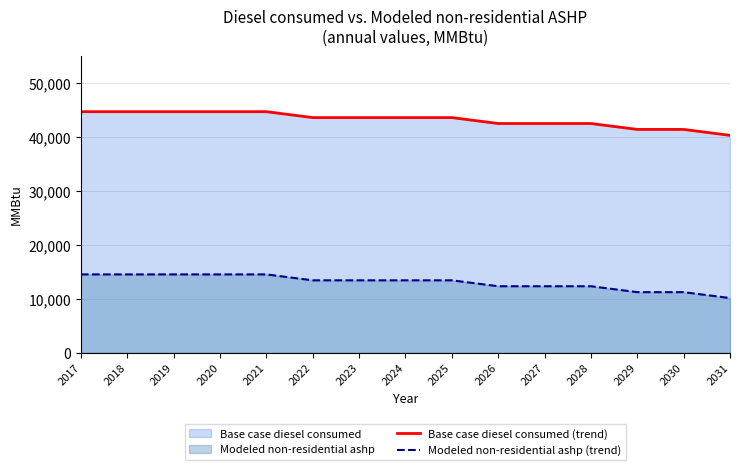

What is the total value across all series at 2027?

54801.0